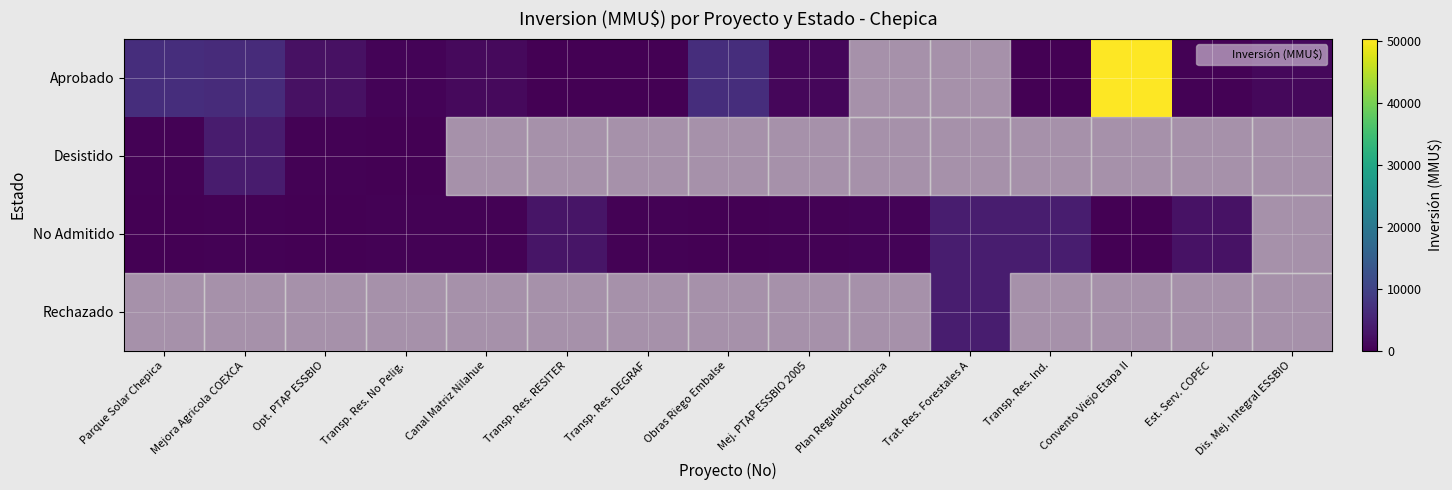

Between Parque Solar Chepica and Est. Serv. COPEC, which series saw the biggest shift?

Aprobado